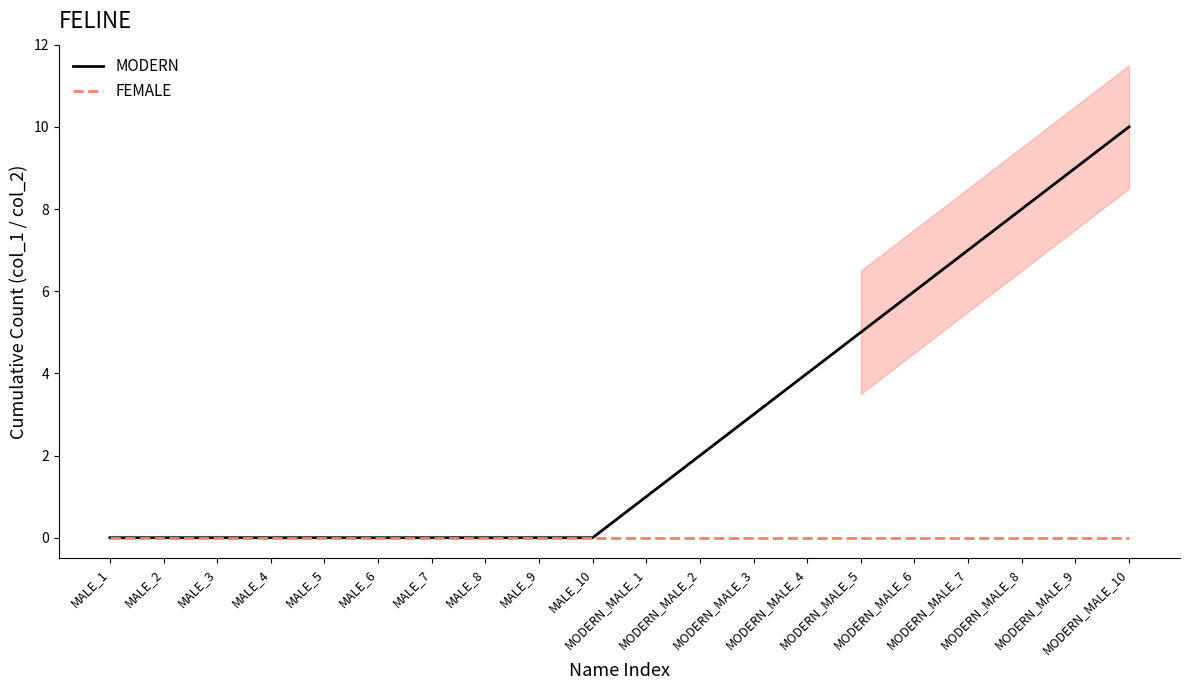

True or false: MODERN and FEMALE intersect in this chart.

False